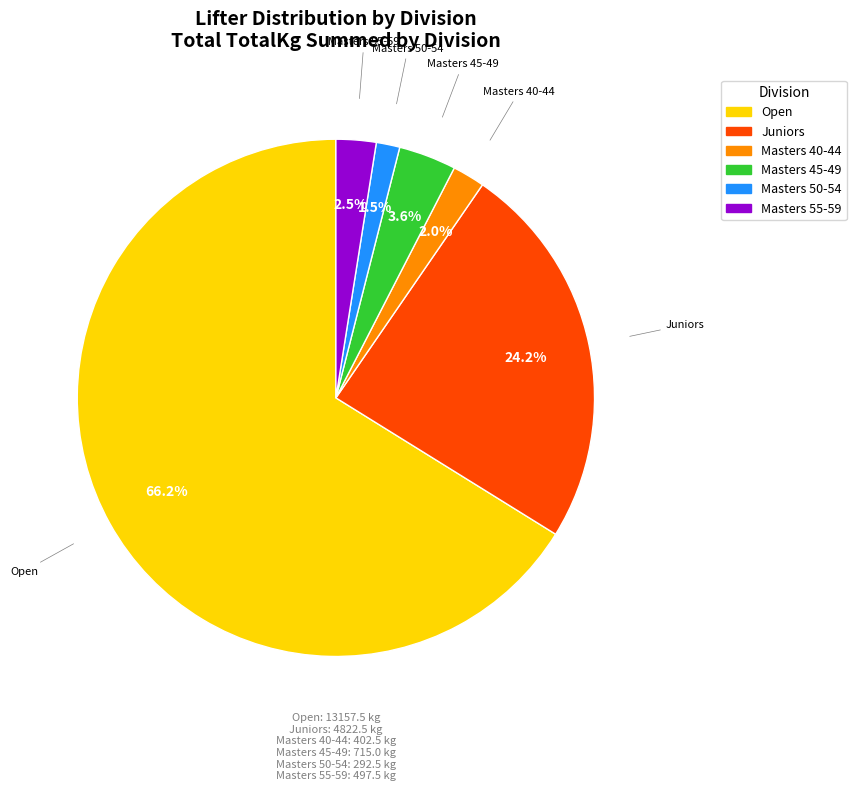

True or false: Masters 40-44 accounts for 2% of the total.

True